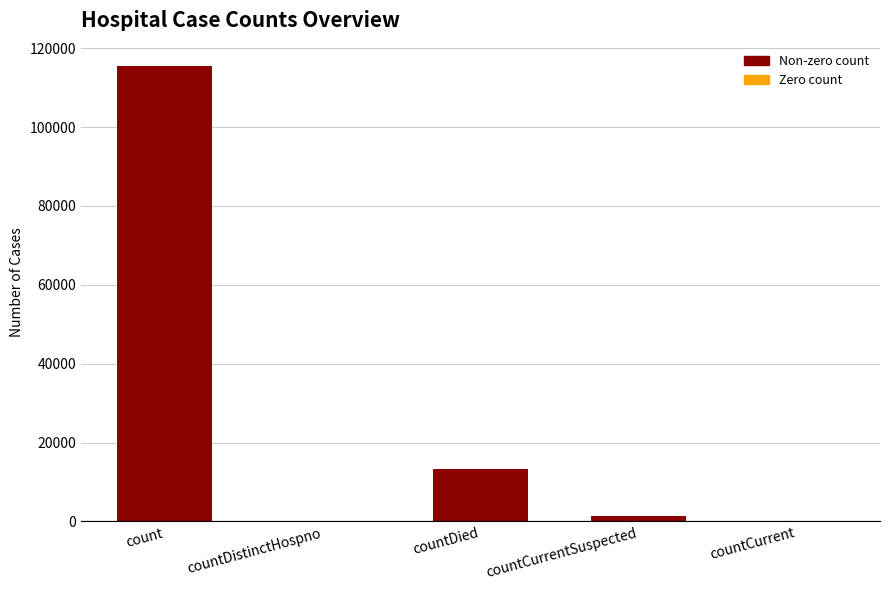

What is the difference between the values at countDied and countDistinctHospno?

13343